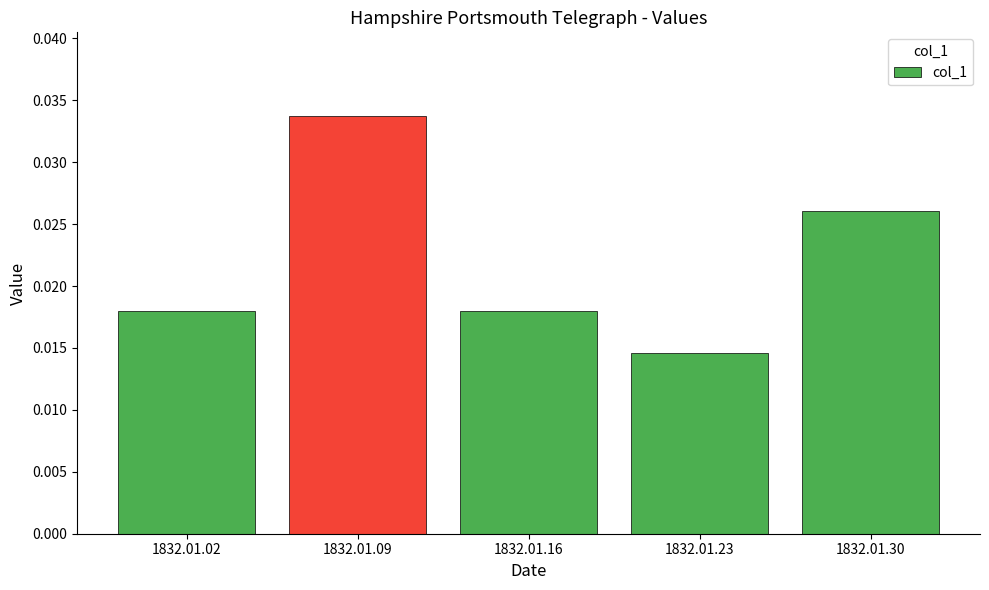

Which has a higher value, 1832.01.02 or 1832.01.30?

1832.01.30